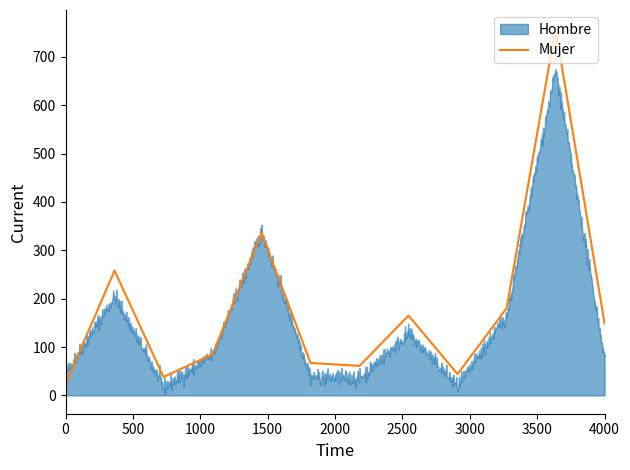

Rank the series by their average value, from highest to lowest.

Mujer n (muestra), Hombre n (muestra)